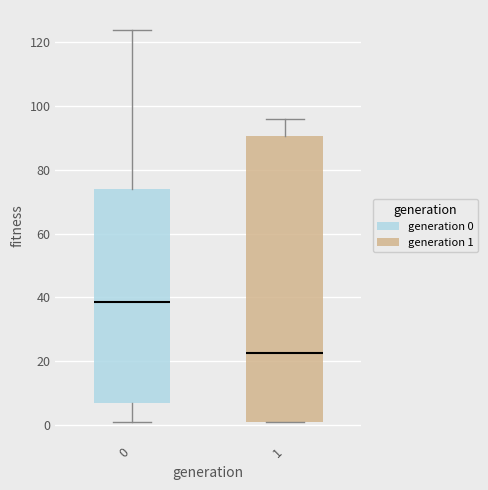

Which box is the tallest, from its lower edge to its upper edge?

1